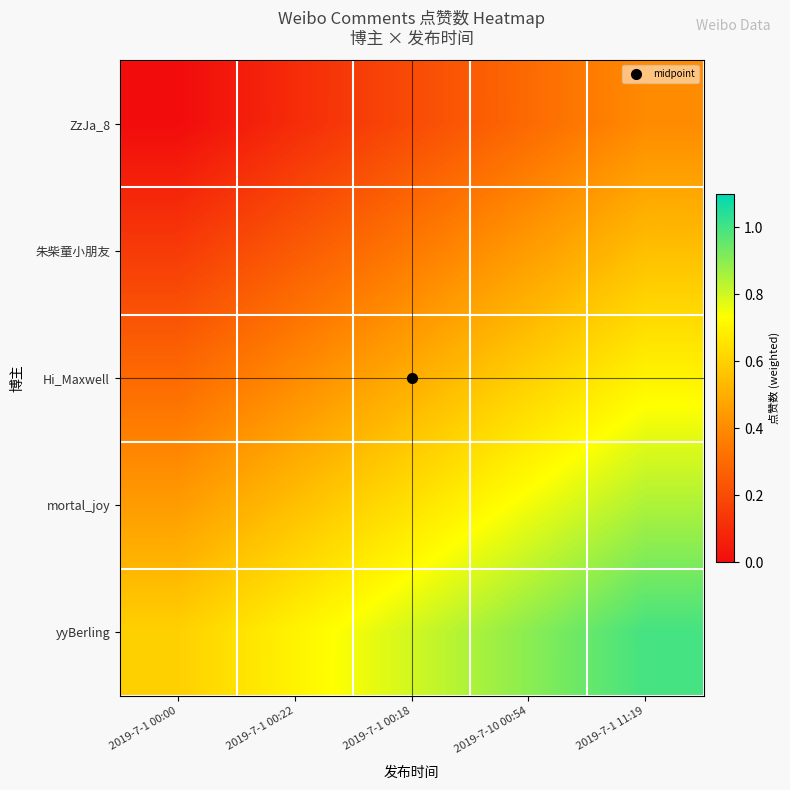

Reading left to right, what are all the values shown in this chart?

ZzJa_8: 2019-7-1 00:00=0.0	2019-7-1 00:22=0.1	2019-7-1 00:18=0.2	2019-7-10 00:54=0.3	2019-7-1 11:19=0.4
朱柴童小朋友: 2019-7-1 00:00=0.1	2019-7-1 00:22=0.2	2019-7-1 00:18=0.3	2019-7-10 00:54=0.5	2019-7-1 11:19=0.6
Hi_Maxwell: 2019-7-1 00:00=0.3	2019-7-1 00:22=0.4	2019-7-1 00:18=0.5	2019-7-10 00:54=0.6	2019-7-1 11:19=0.7
mortal_joy: 2019-7-1 00:00=0.4	2019-7-1 00:22=0.5	2019-7-1 00:18=0.6	2019-7-10 00:54=0.8	2019-7-1 11:19=0.8
yyBerling: 2019-7-1 00:00=0.6	2019-7-1 00:22=0.7	2019-7-1 00:18=0.8	2019-7-10 00:54=0.9	2019-7-1 11:19=1.0